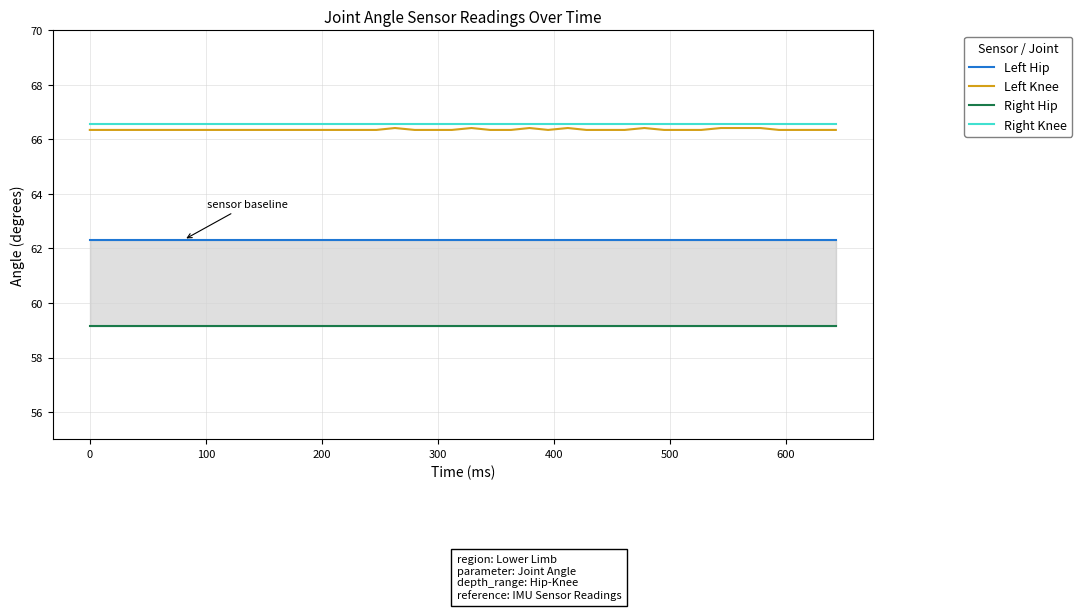

True or false: Right Hip has more than 0 points higher than both neighbors.

False